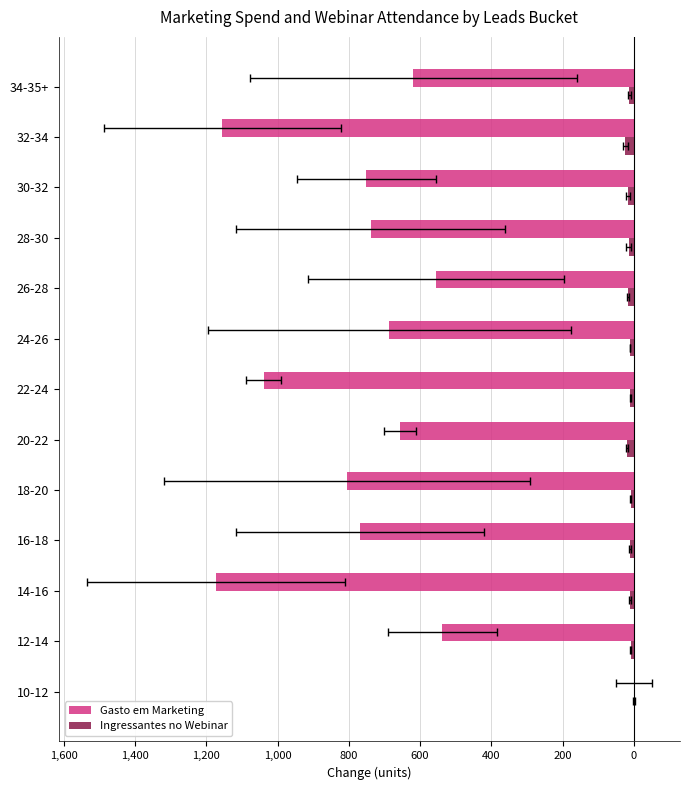

What is the sum of all Ingressantes no Webinar values?

-167